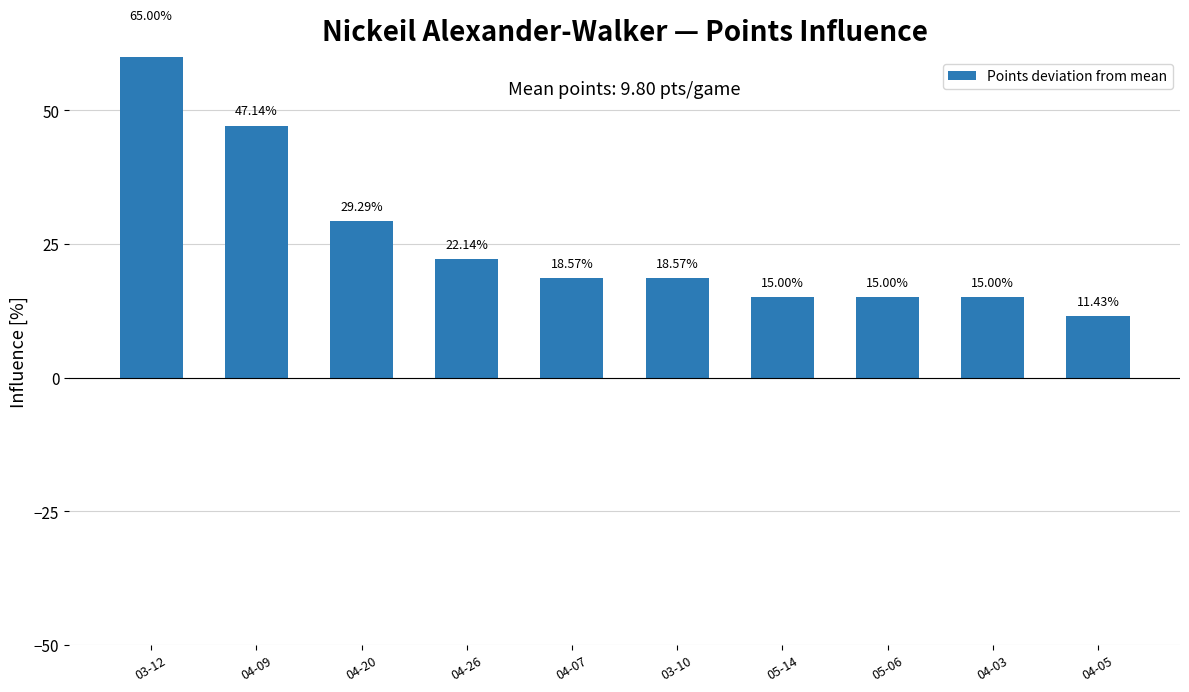

What is the label of the 9th bar from the right?

04-09